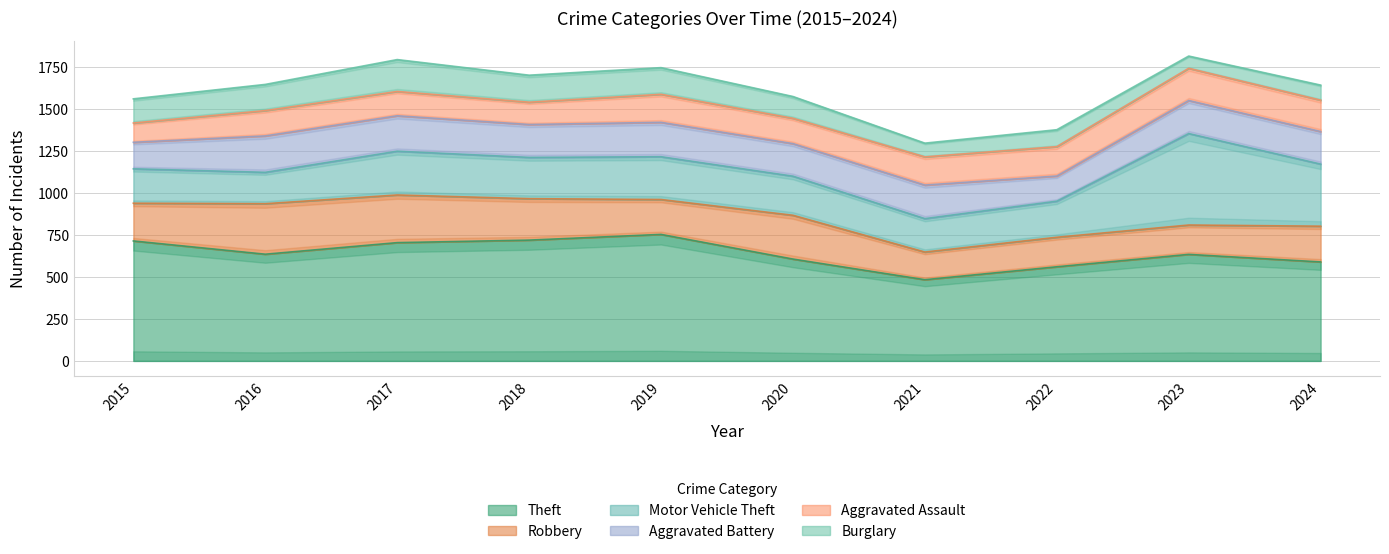

How many lines are shown in the chart?

6